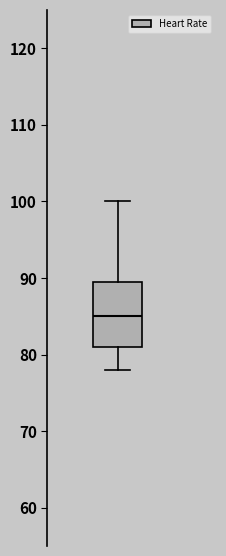

Where is the lower edge of the box on the y-axis? The values are not printed on the chart, so give them approximately, as read against the axis.

81